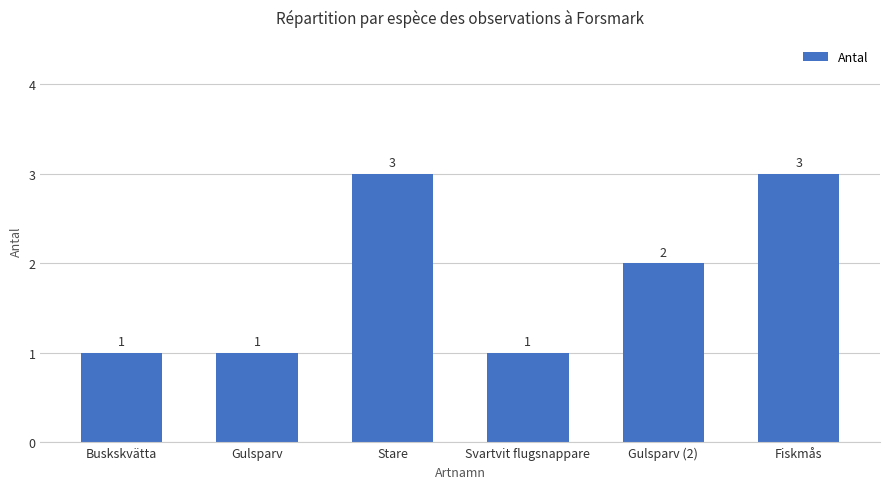

Between Gulsparv and Fiskmås, which is larger?

Fiskmås